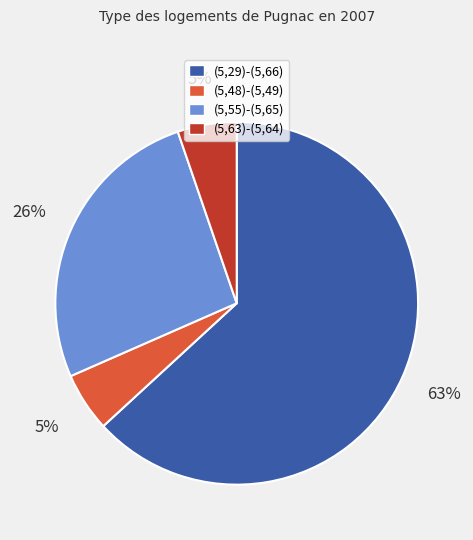

Is (5,55)-(5,65) the majority of the pie?

No